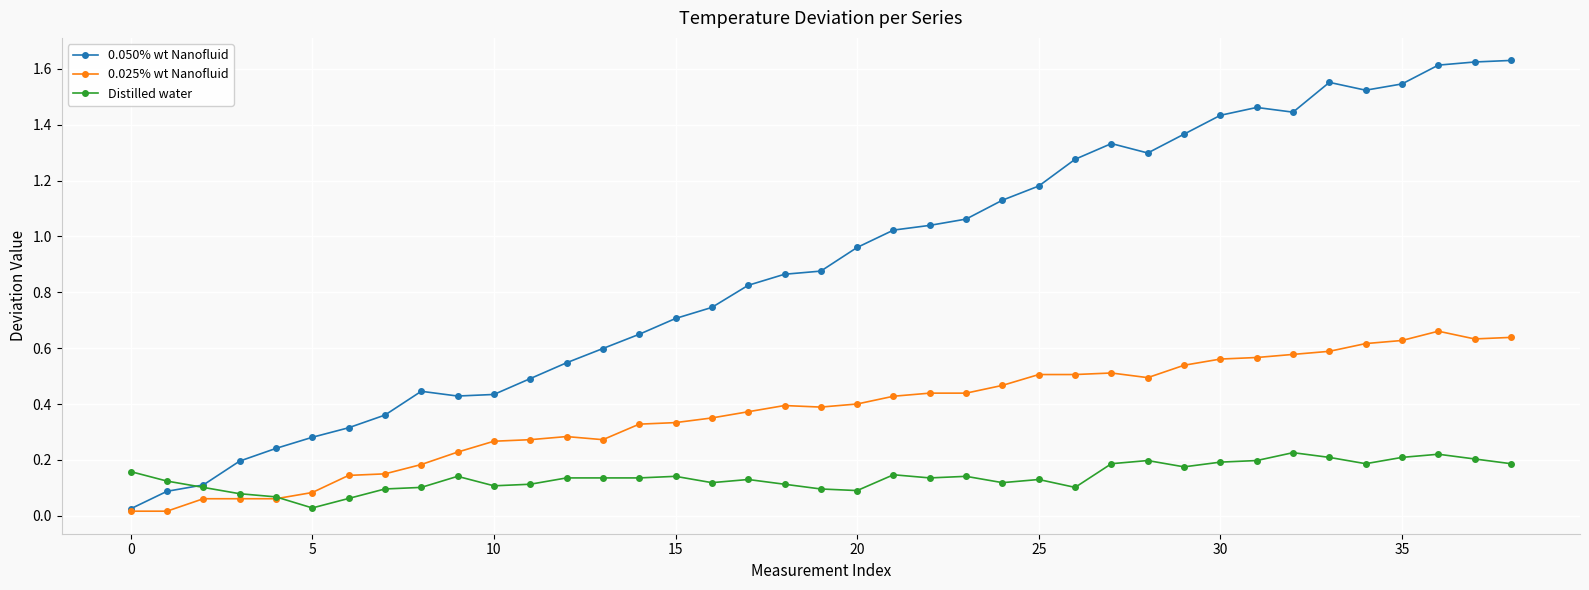

True or false: 0.025% wt Nanofluid has more than 1 points higher than both neighbors.

True